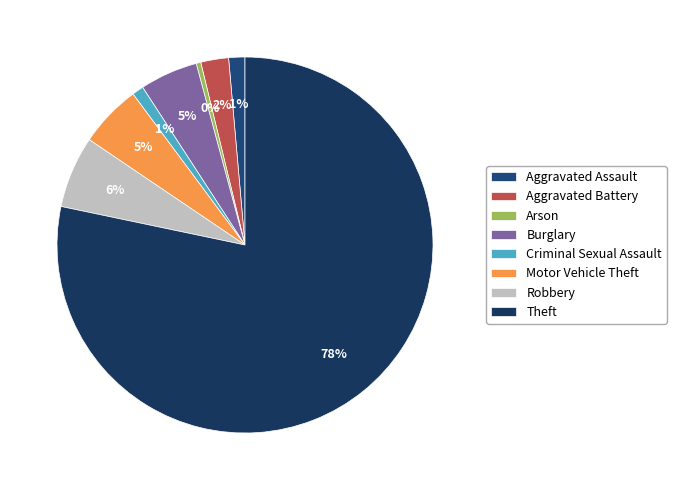

Is there any slice that represents more than half of the pie?

Yes